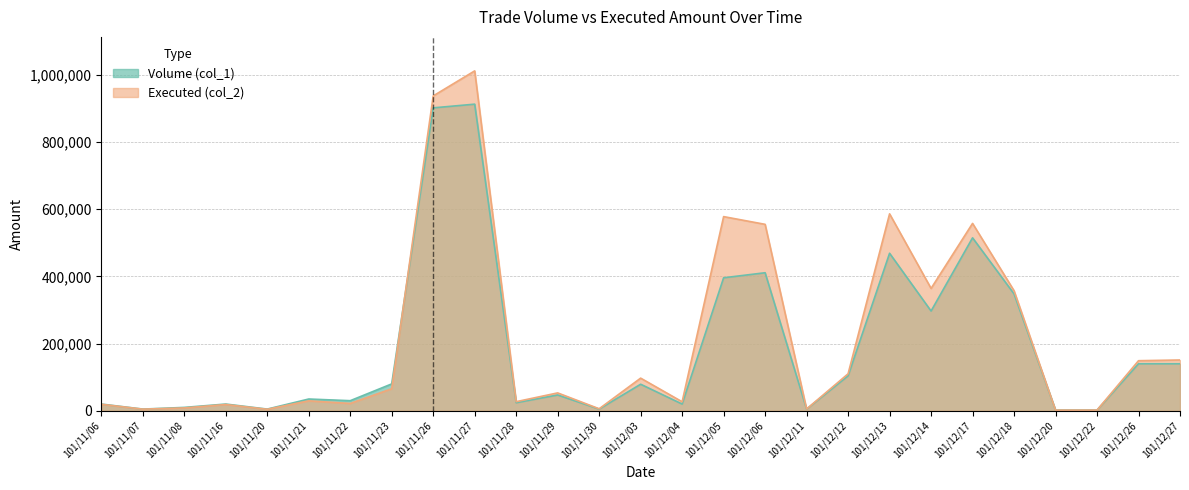

What is the label of the 7th point from the right?

101/12/14